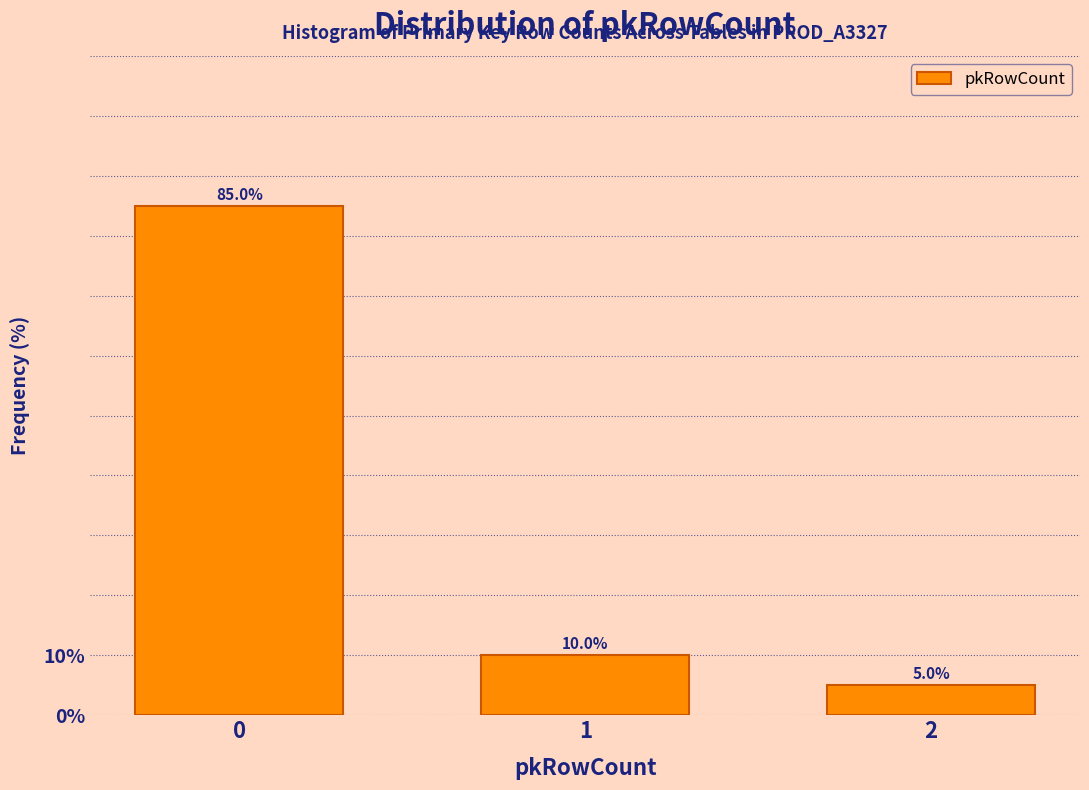

Reading right to left, list all the values displayed in this chart.

5	10	85